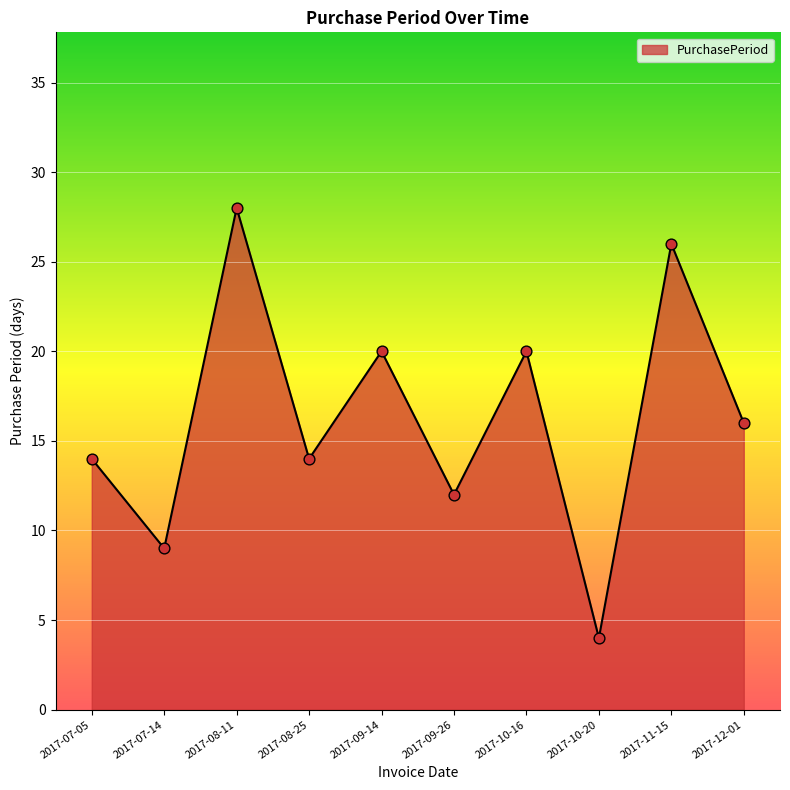

What is the change in value from 2017-08-11 to 2017-08-25?

-14